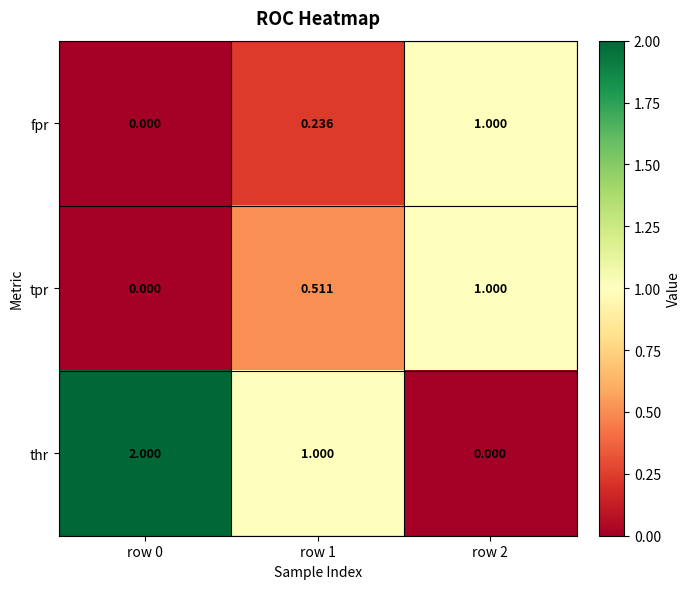

Rank the series by their average value, from lowest to highest.

fpr, tpr, thr